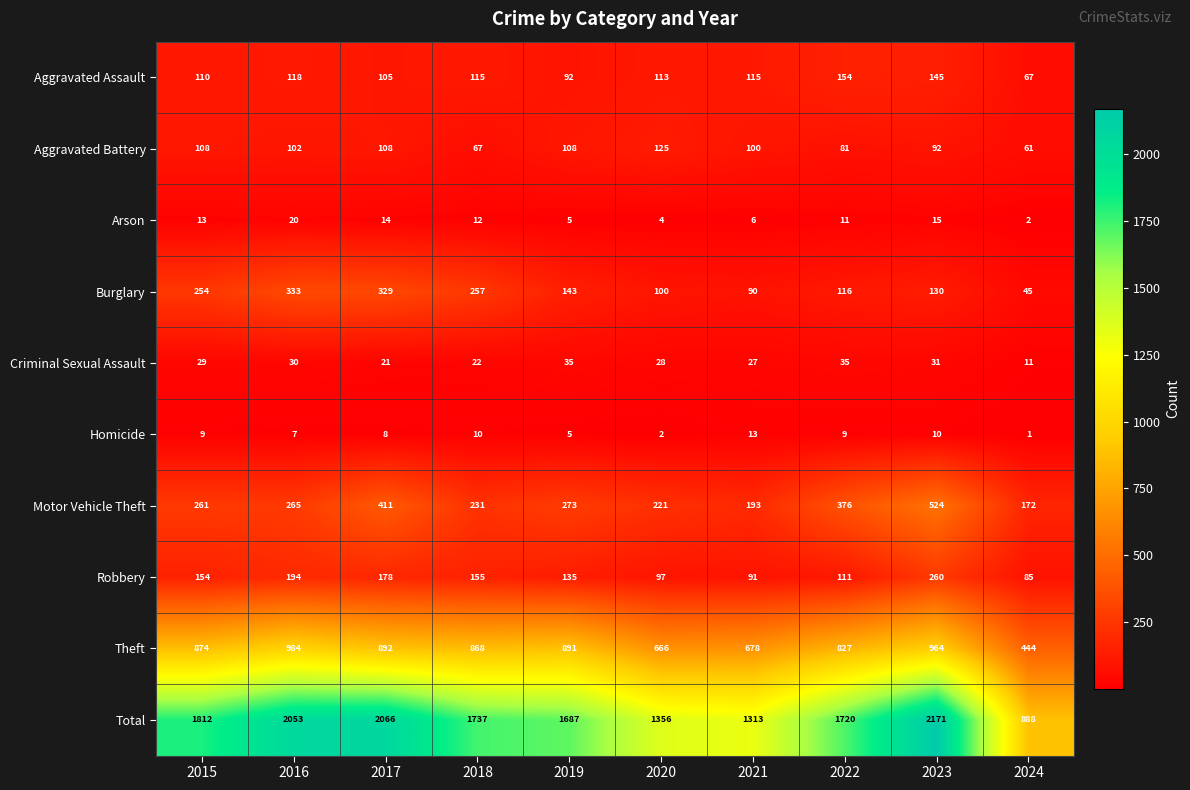

Which label corresponds to the largest value in the chart?

2023